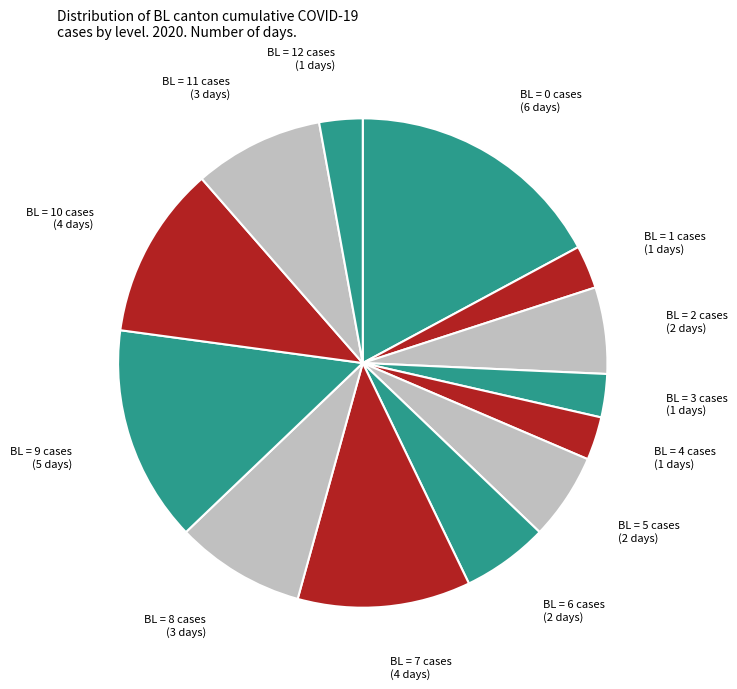

Is there any slice that represents more than half of the pie?

No